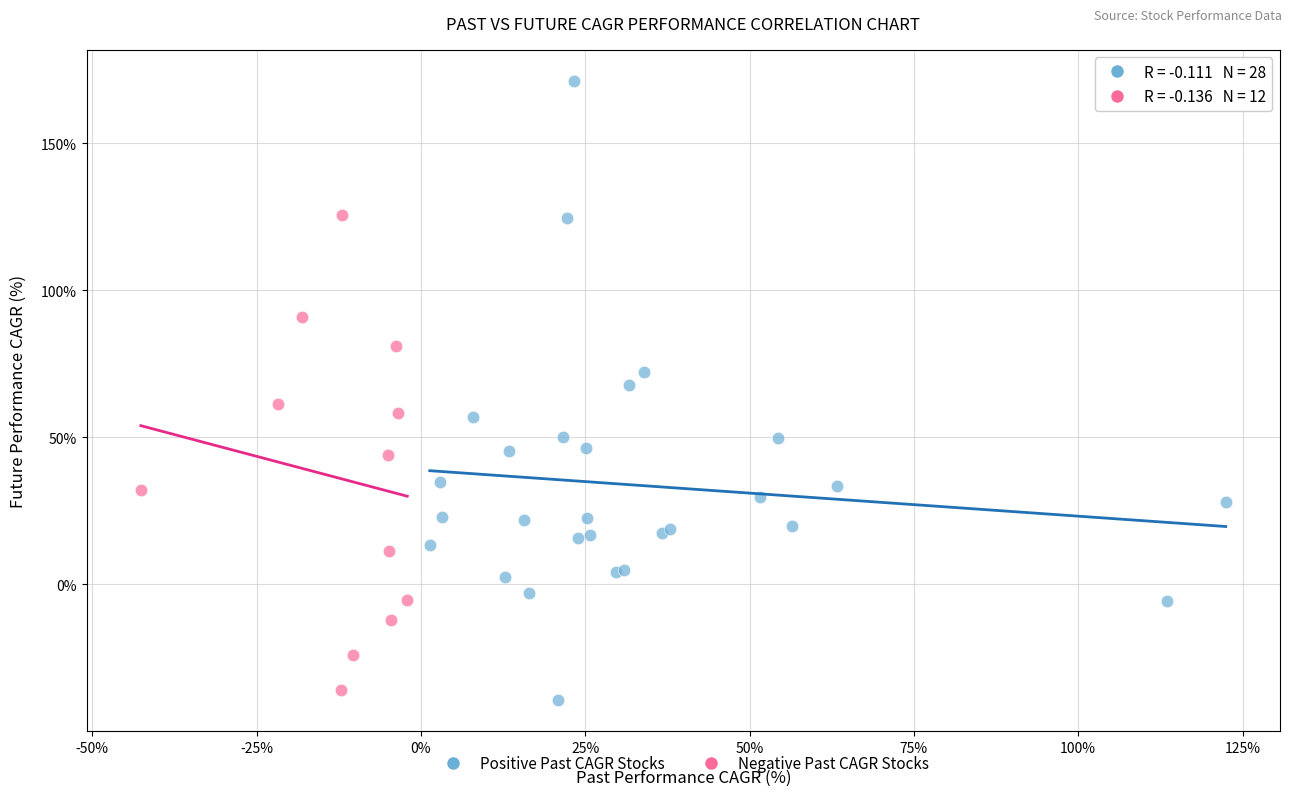

Which series has the largest Y range (max minus min)?

Positive Past CAGR Stocks